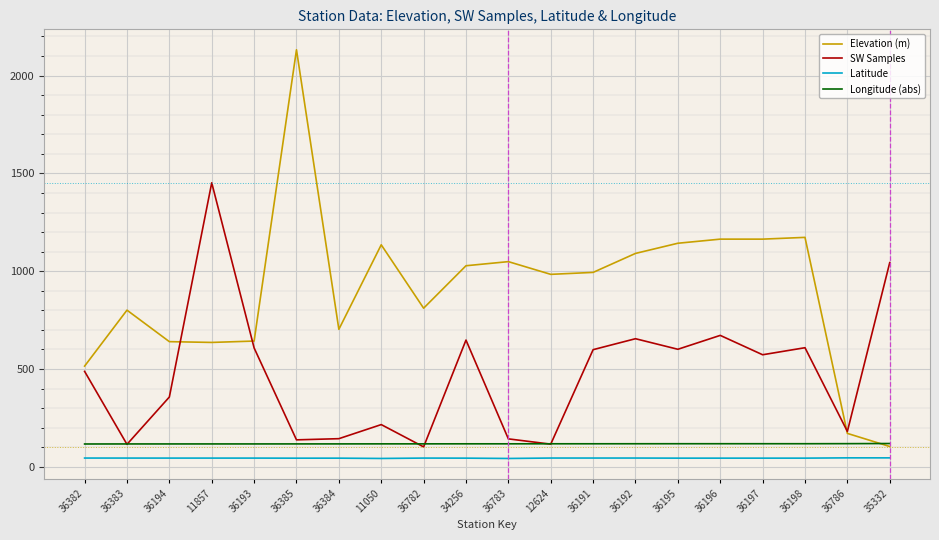

What are all the series names shown in the legend?

Elevation (m), SW Samples, Latitude, Longitude (abs)